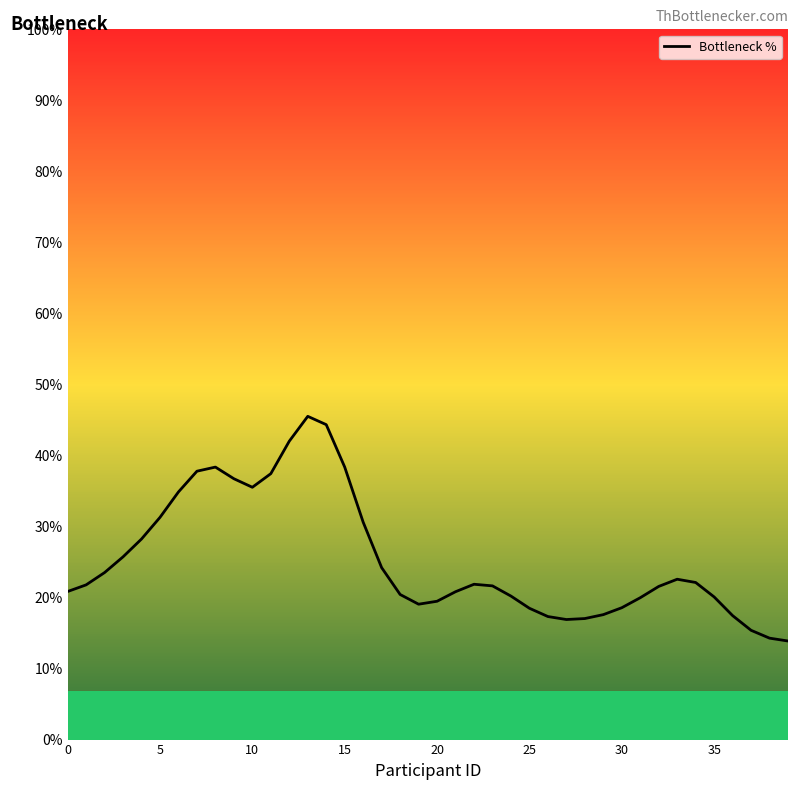

What is the smallest value displayed?

13.9